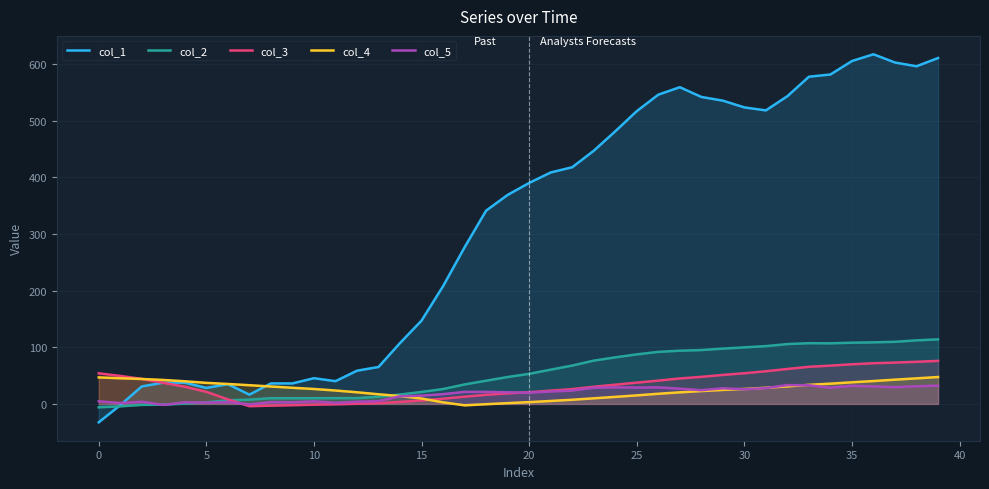

Which series has the widest spread of values?

col_1